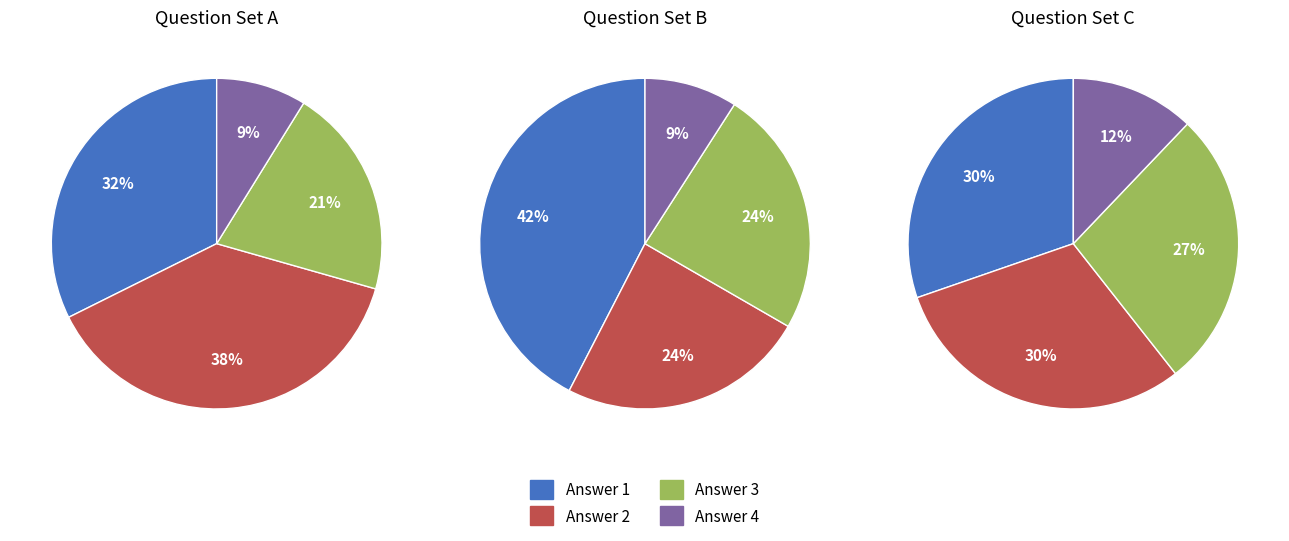

How many segments does this pie chart have?

4